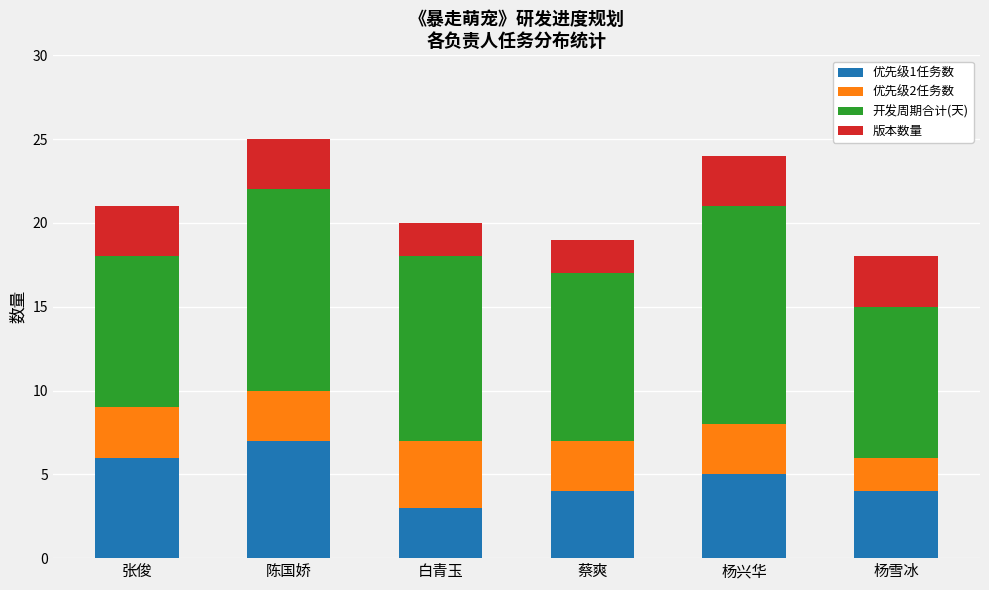

At which label does 优先级1任务数 reach its peak?

陈国娇